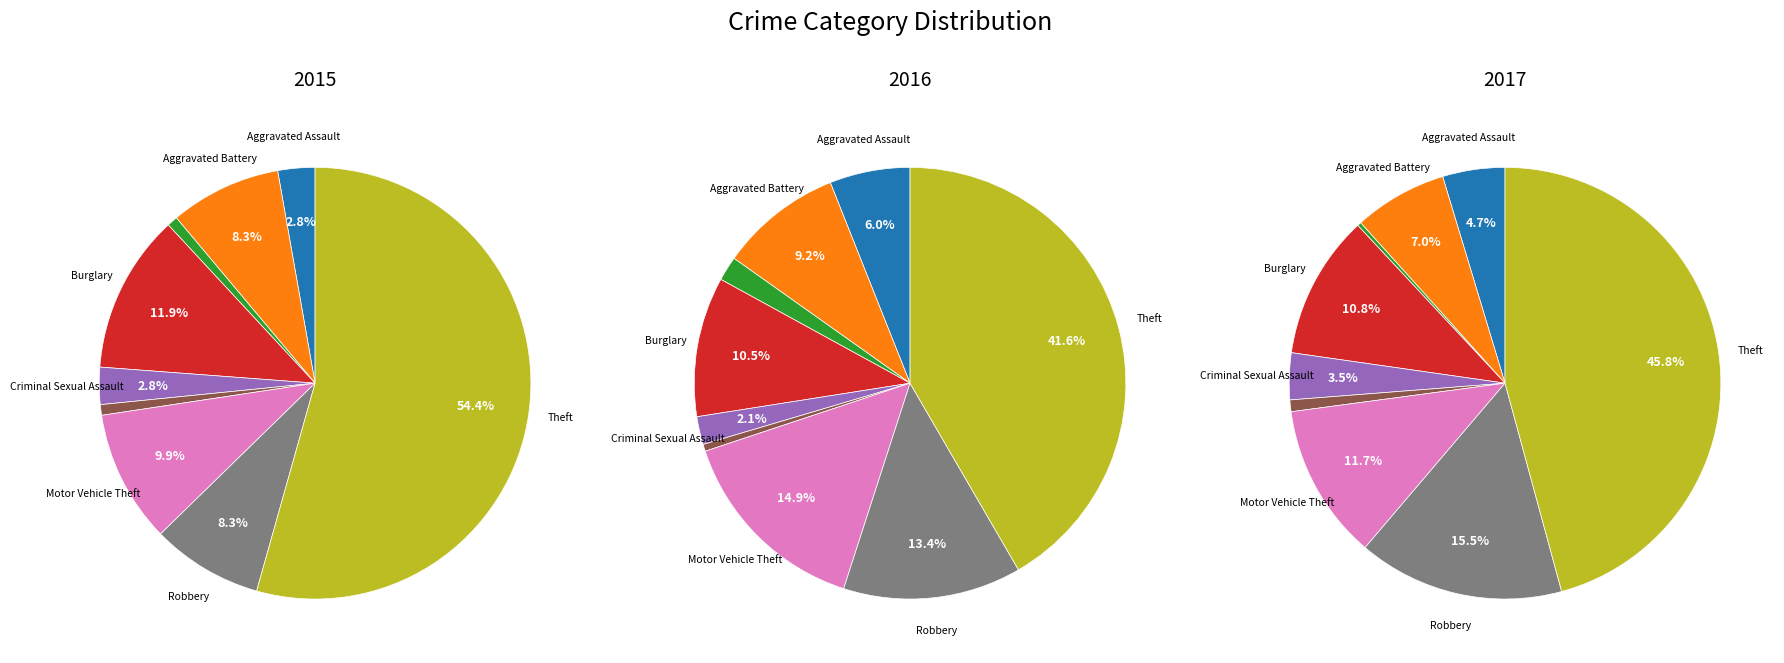

How many segments does this pie chart have?

9